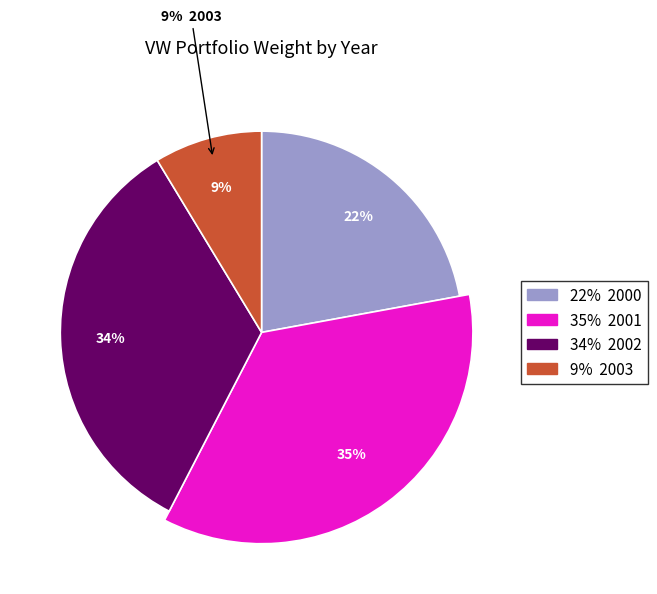

Does any single category account for the majority?

No